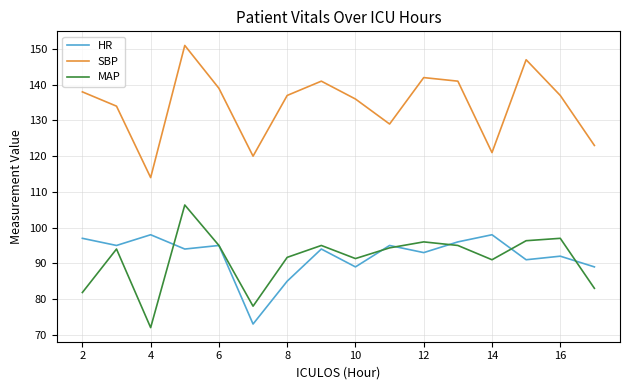

What is the average value of the SBP series?

134.4